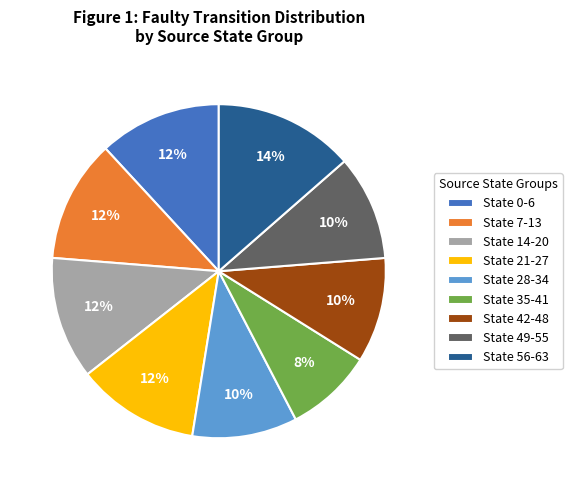

Count the number of slices in the pie.

9